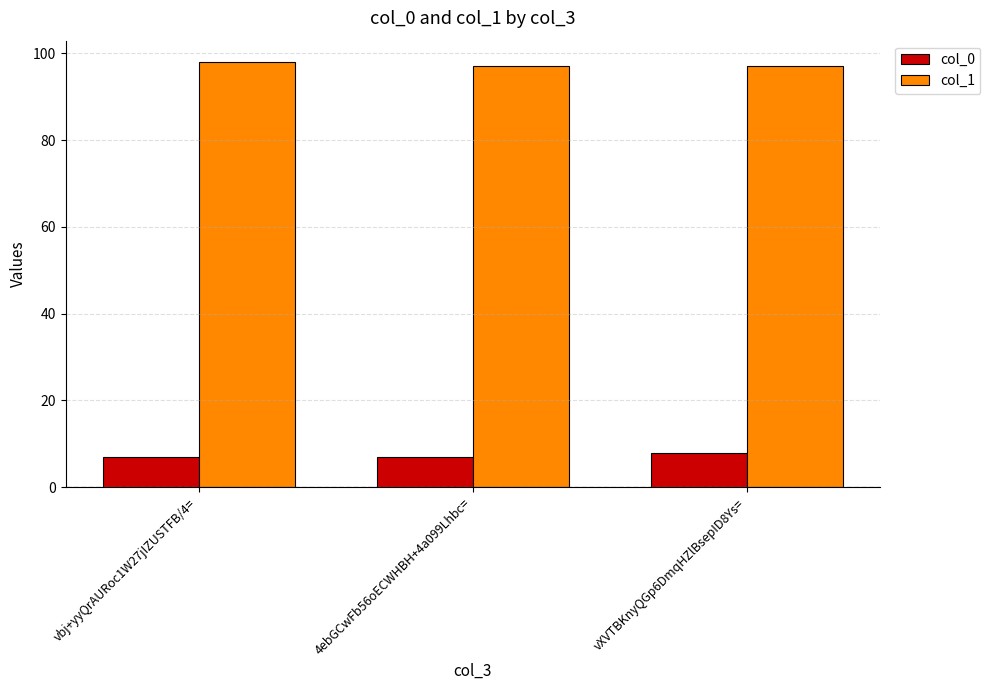

What is the lowest value of the col_0 series?

7